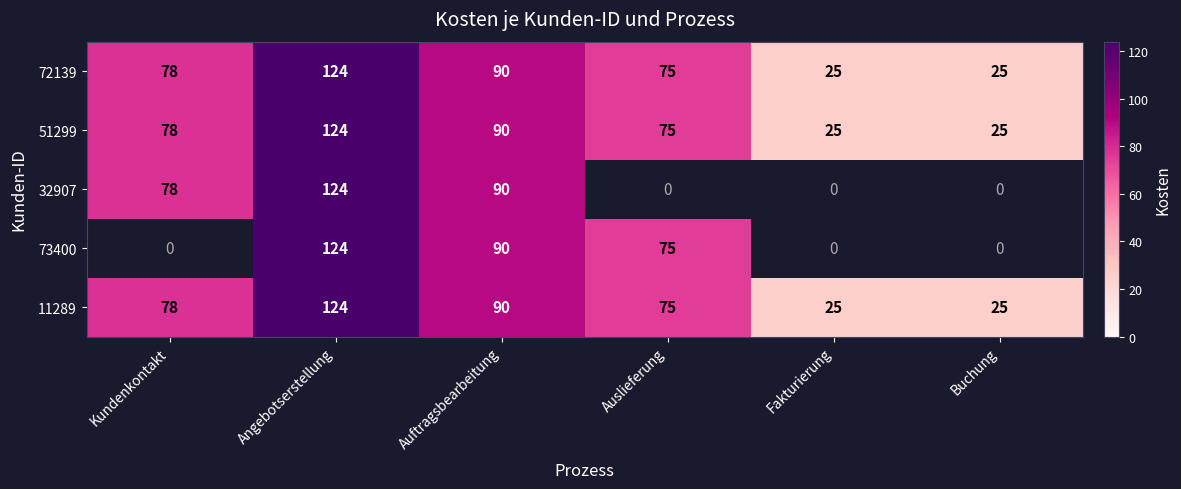

Which label corresponds to the smallest value in the chart?

Fakturierung